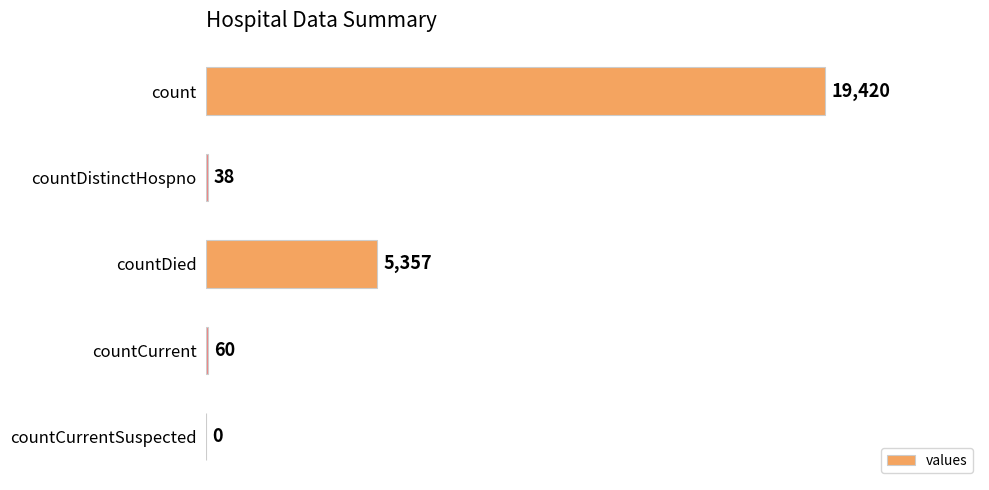

At which label is the value closest to 9710?

countDied